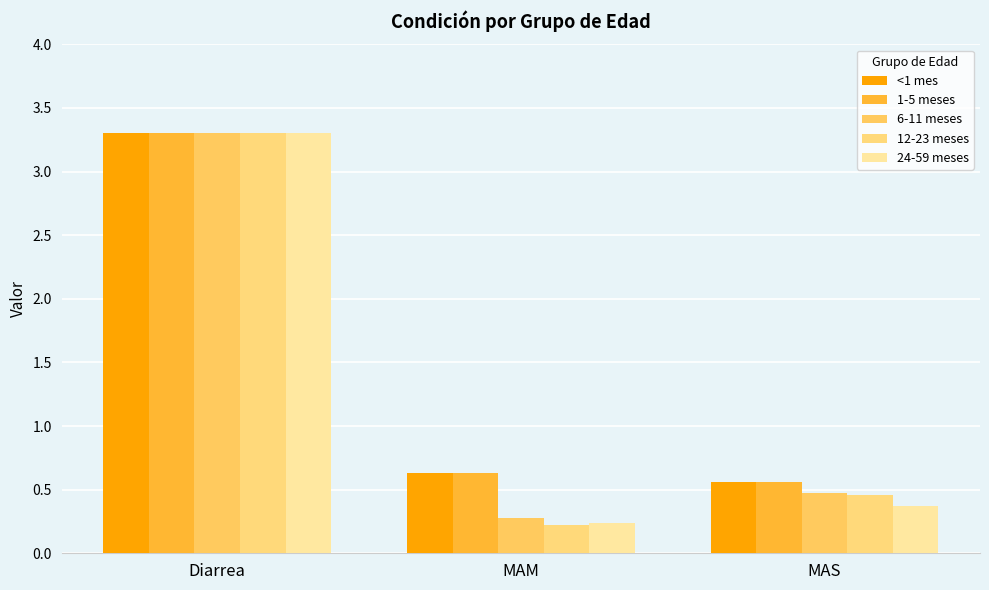

Does the chart contain any negative values?

No